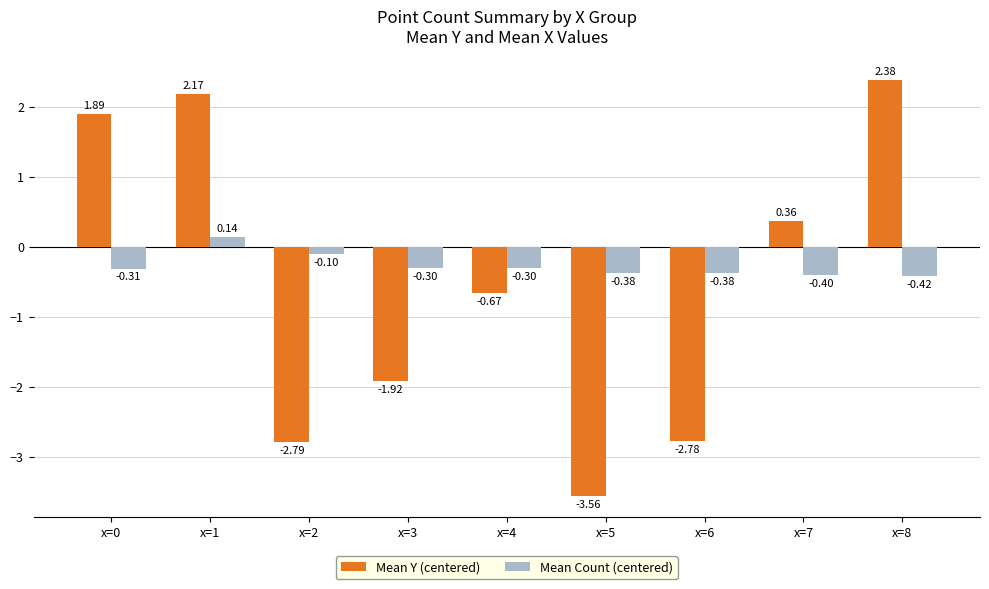

At which label is Mean Count (centered) closest to 0?

x=2